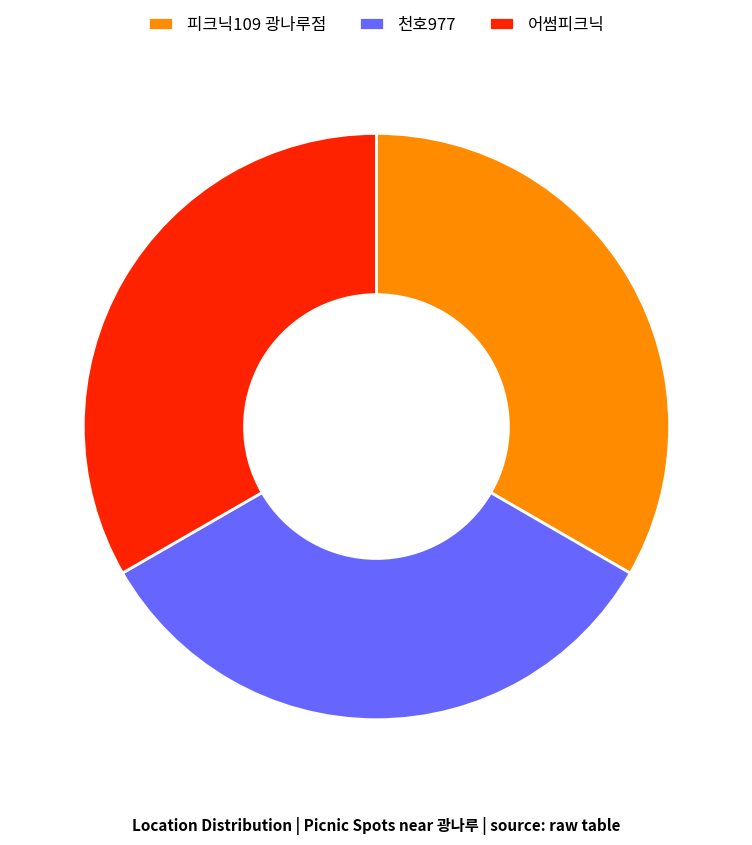

Does any single category account for the majority?

No